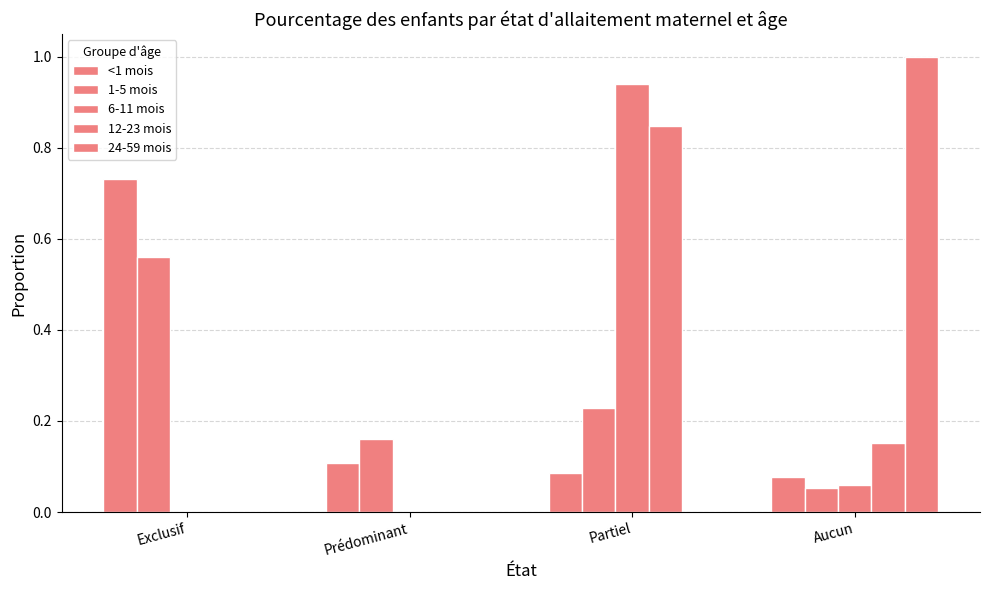

Count the number of data series in this chart.

5